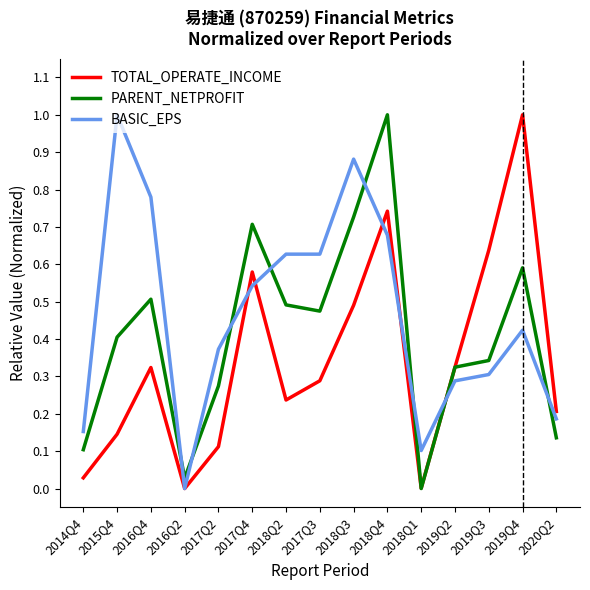

Rank the series by their average value, from lowest to highest.

TOTAL_OPERATE_INCOME, PARENT_NETPROFIT, BASIC_EPS